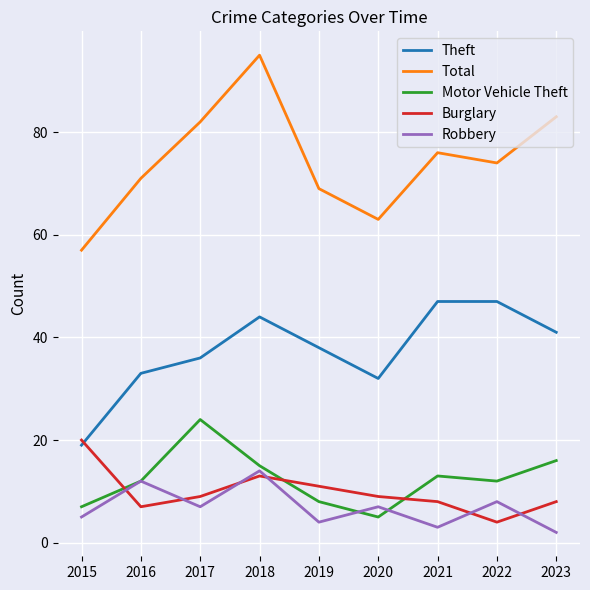

Reading left to right, list all the values displayed in this chart.

Theft: 2015=19	2016=33	2017=36	2018=44	2019=38	2020=32	2021=47	2022=47	2023=41
Total: 2015=57	2016=71	2017=82	2018=95	2019=69	2020=63	2021=76	2022=74	2023=83
Motor Vehicle Theft: 2015=7	2016=12	2017=24	2018=15	2019=8	2020=5	2021=13	2022=12	2023=16
Burglary: 2015=20	2016=7	2017=9	2018=13	2019=11	2020=9	2021=8	2022=4	2023=8
Robbery: 2015=5	2016=12	2017=7	2018=14	2019=4	2020=7	2021=3	2022=8	2023=2